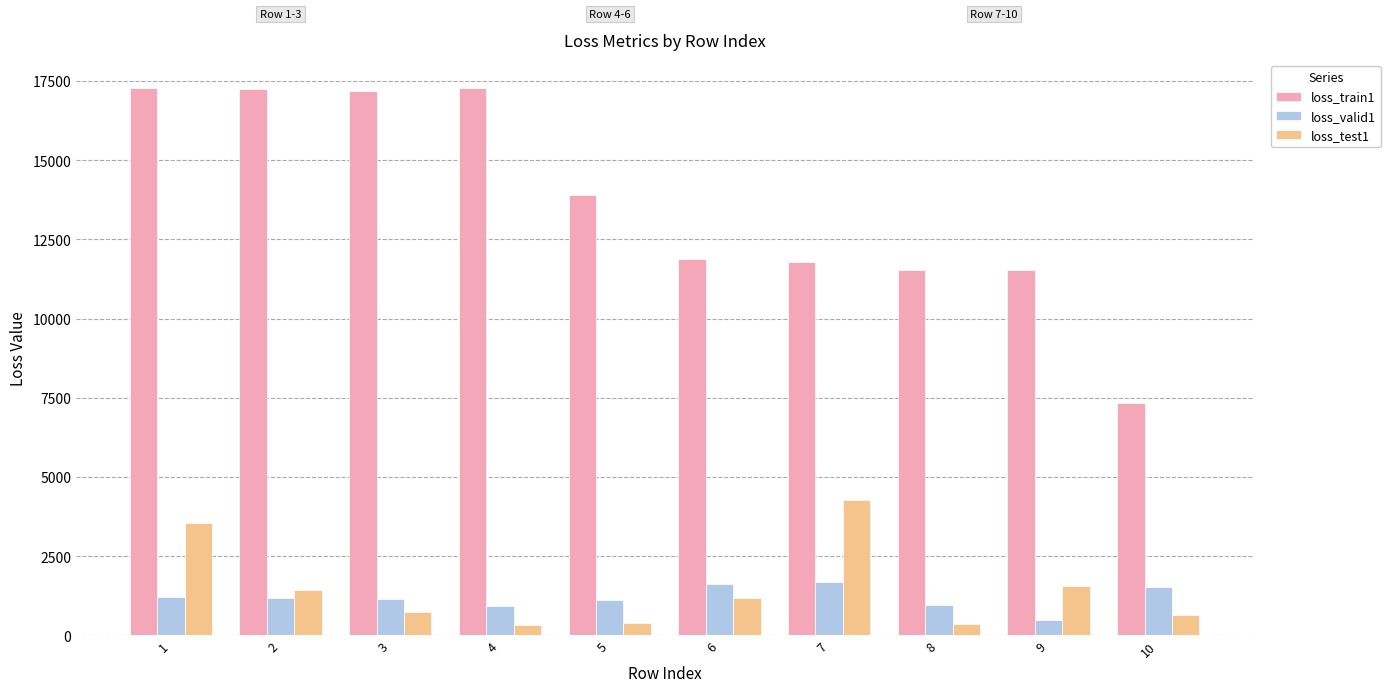

The value of loss_valid1 at 7 is 3007.1. True or false?

False